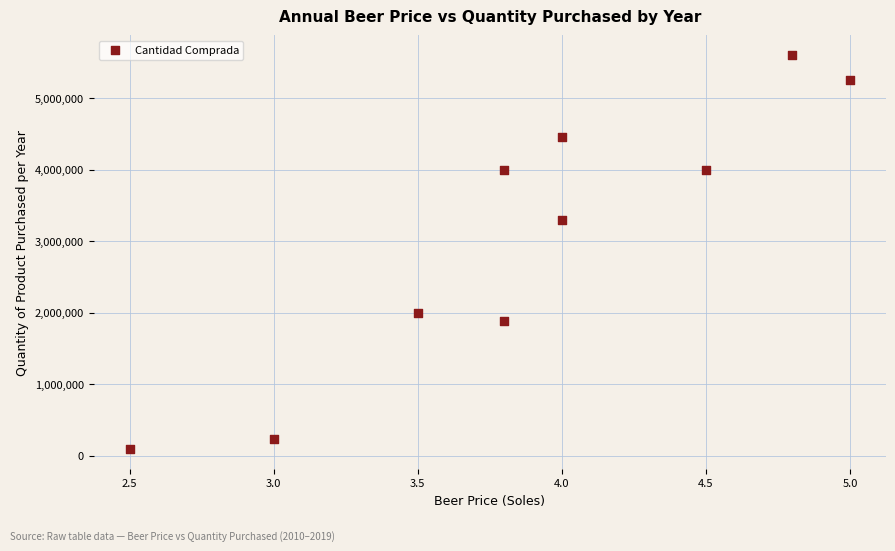

What Y value in the scatter plot is closest to 2845000?

3300000